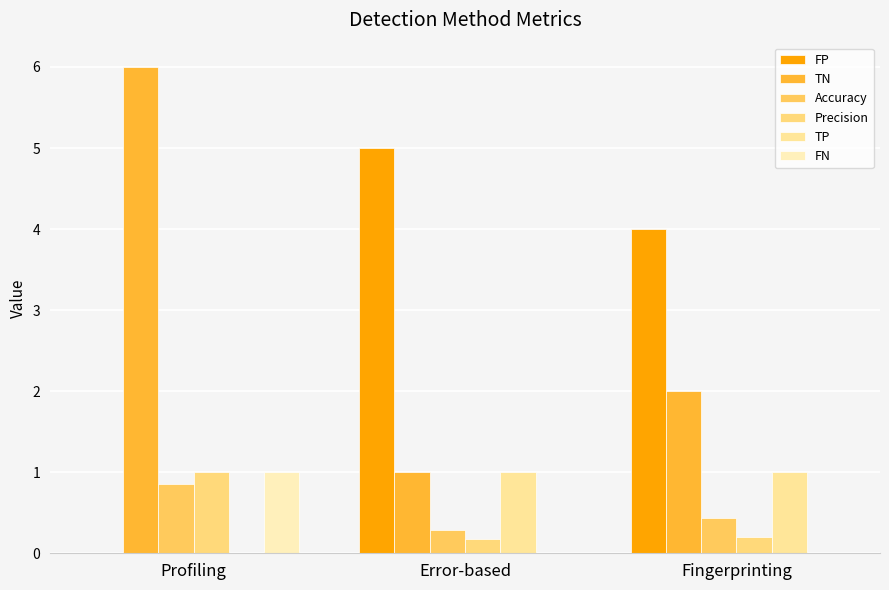

Between Profiling and Fingerprinting, which is larger?

Fingerprinting